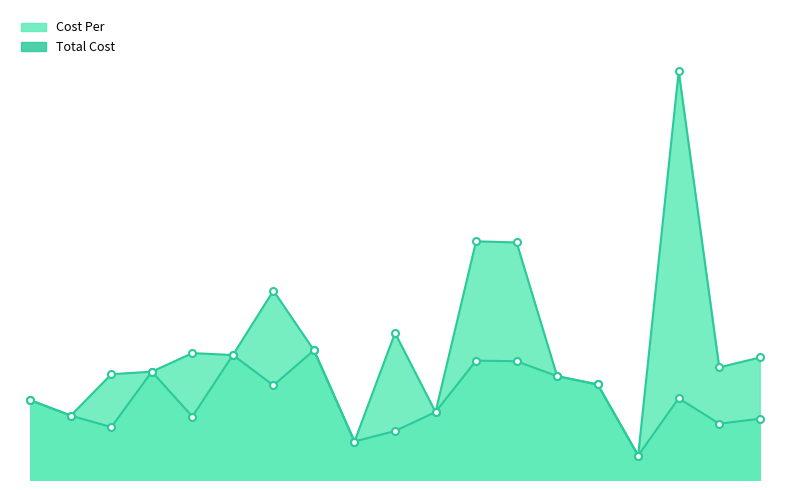

Read the Total Cost value at AT104.

44.3